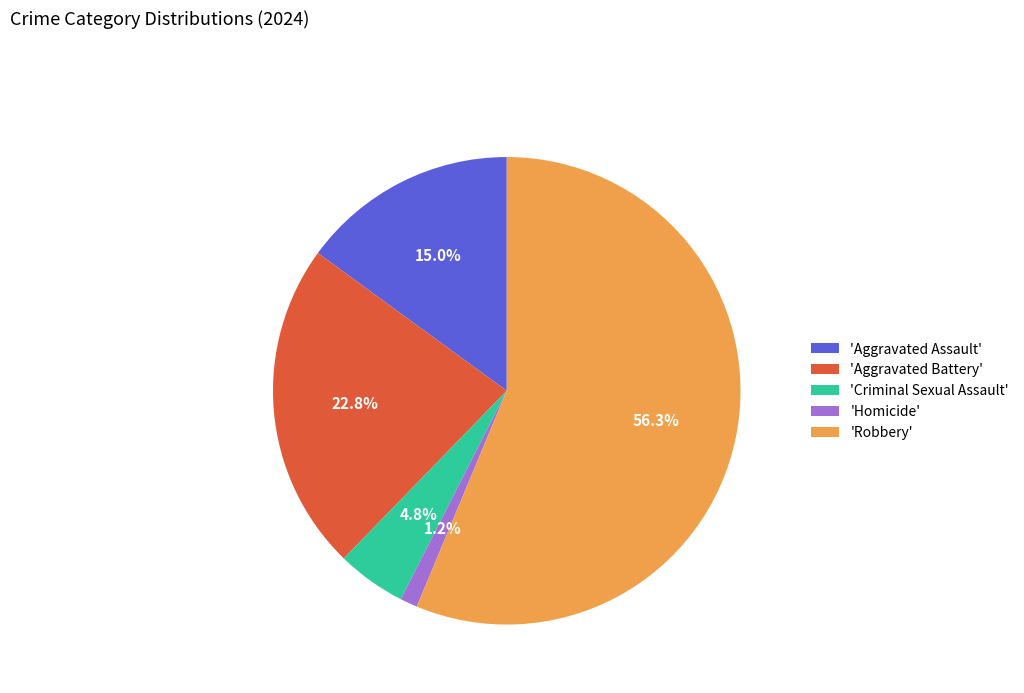

Which category has the biggest portion of the pie?

'Robbery'